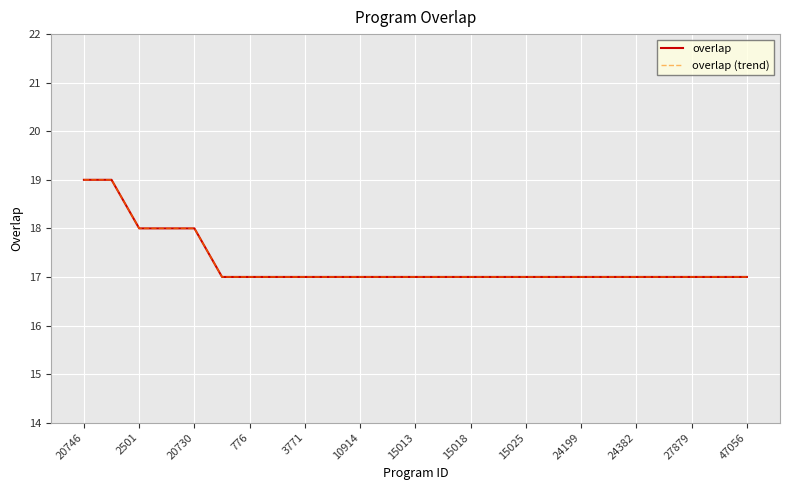

How many lines are shown in the chart?

2